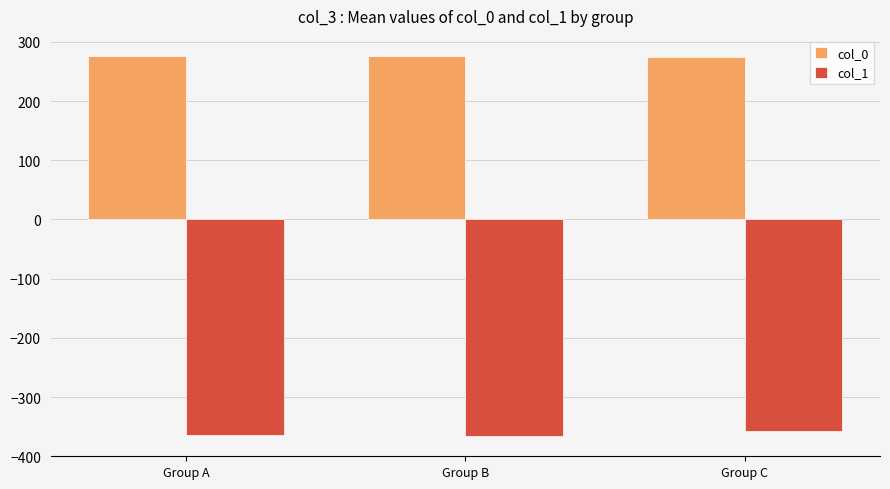

What is the spread (max minus min) of values at Group A?

639.2